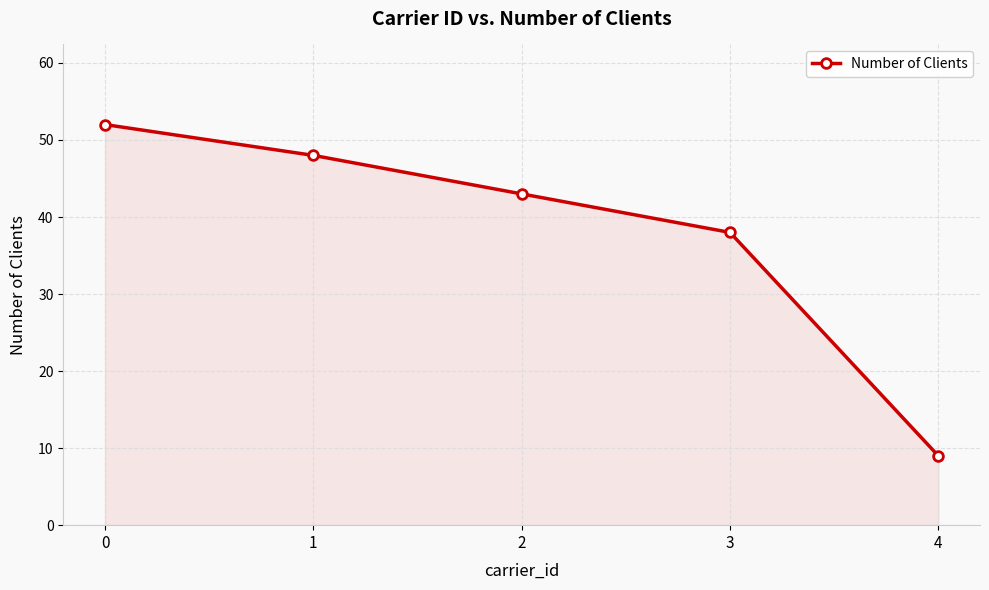

What is the minimum value shown in the chart?

9